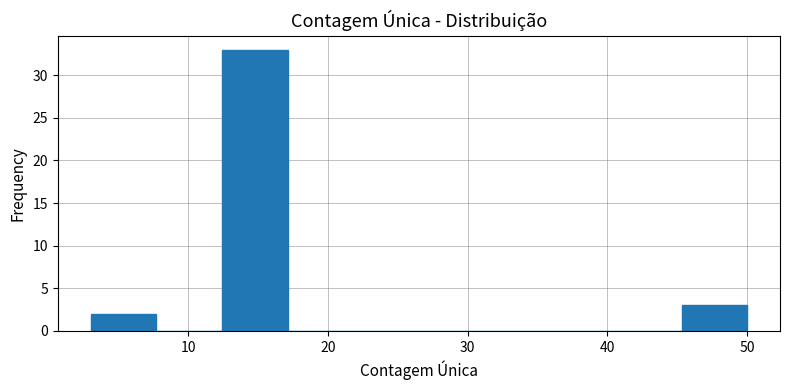

Reading left to right, list every bar in this chart as the range it spans on the x-axis followed by its height. Neither the bar edges nor the heights are printed on the chart, so give them approximately, as read against the axes.

3.0 to 7.7: 2
7.7 to 12.4: 0
12.4 to 17.1: 33
17.1 to 21.8: 0
21.8 to 26.5: 0
26.5 to 31.2: 0
31.2 to 35.9: 0
35.9 to 40.6: 0
40.6 to 45.3: 0
45.3 to 50.0: 3